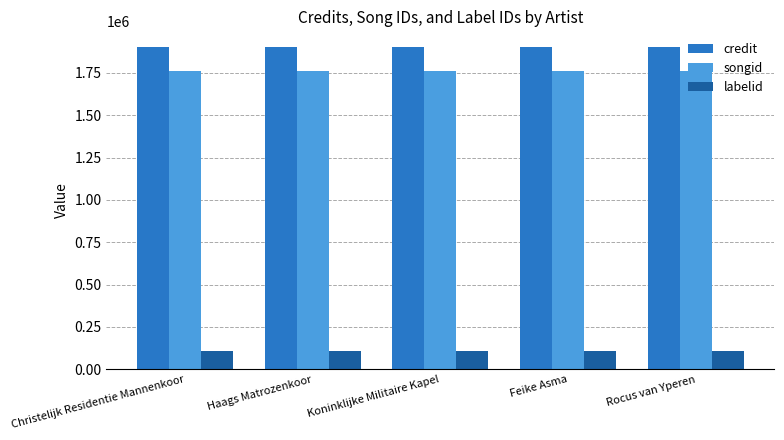

What is the label of the 1st bar from the left?

Christelijk Residentie Mannenkoor